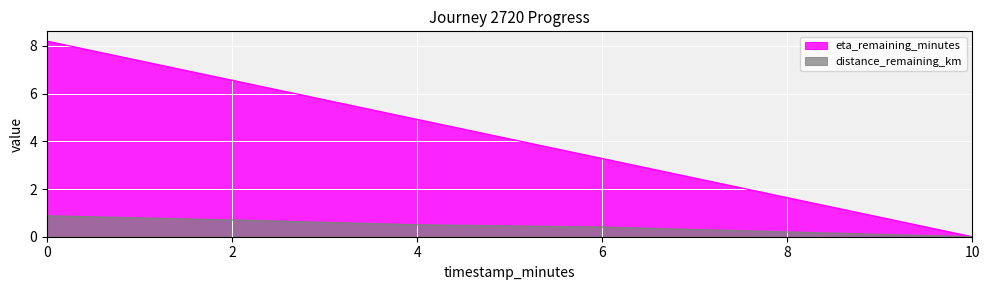

What are all the series names shown in the legend?

eta_remaining_minutes, distance_remaining_km